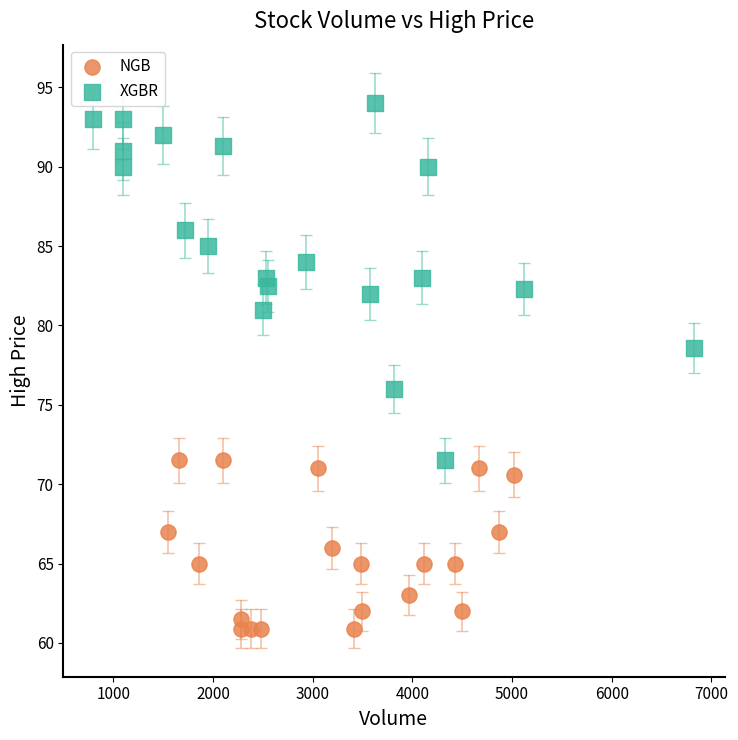

Which series reaches the minimum Y coordinate?

NGB